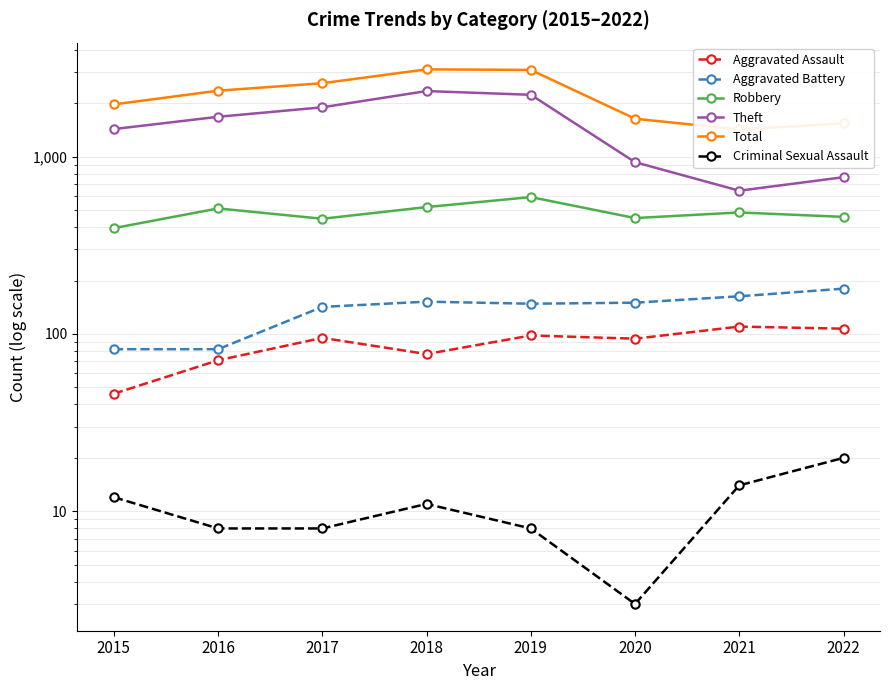

How many data points in Theft are less than 1676?

4